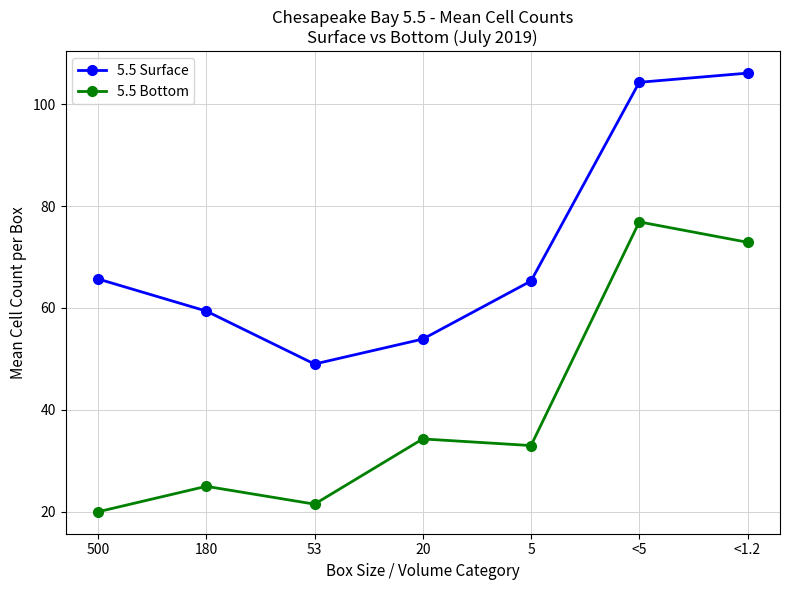

What is the label of the 6th point from the left?

<5